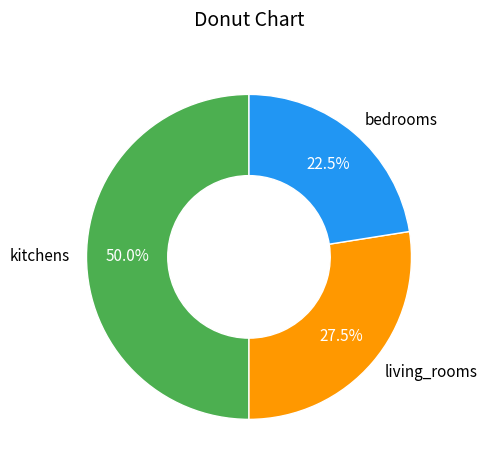

To the nearest percent, what is the average slice percentage?

33%